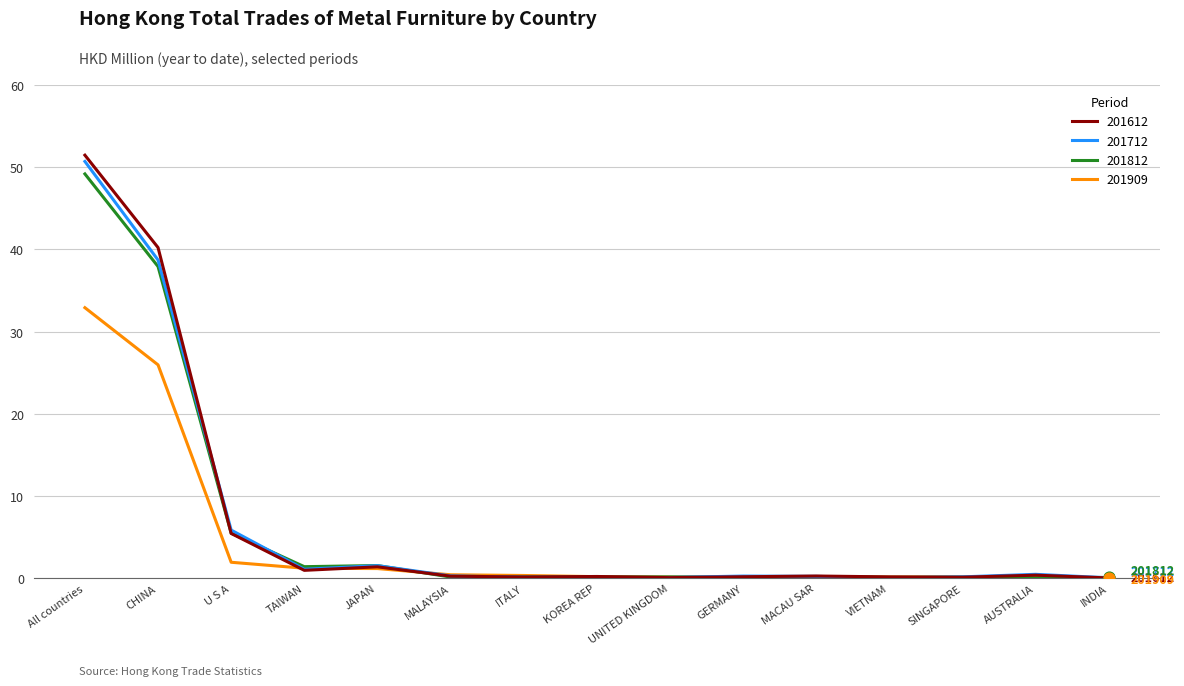

Is the value of 201812 at VIETNAM greater than the value of 201612 at CHINA?

No